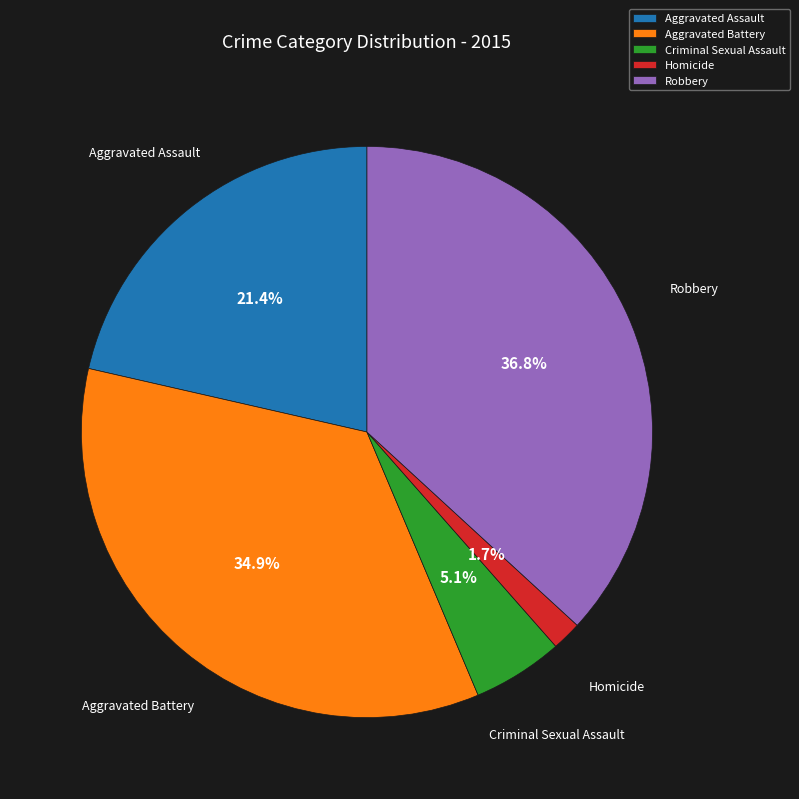

What is the largest slice in the pie chart?

Robbery